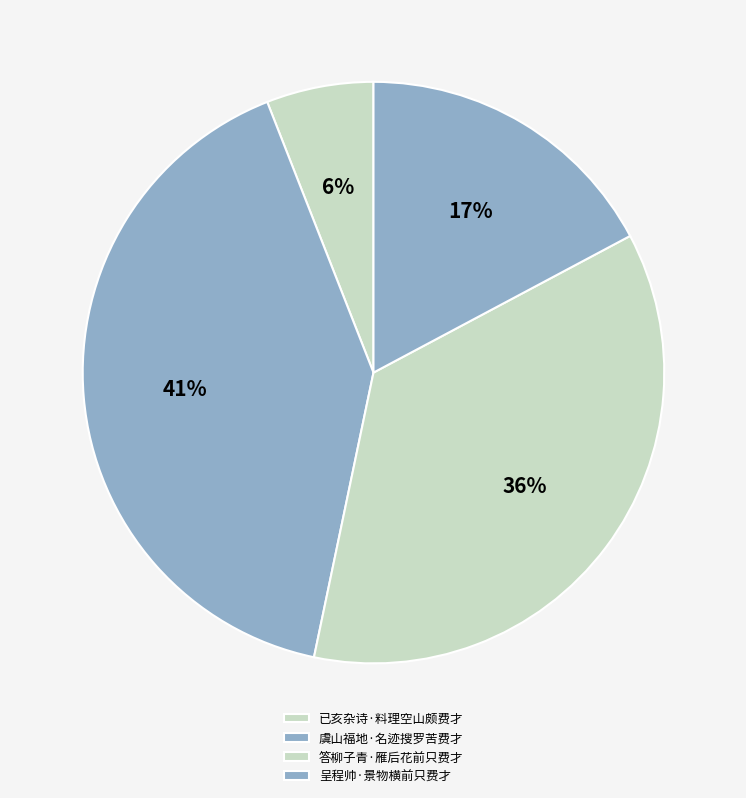

To the nearest percent, what is the difference between the 呈程帅·景物横前只费才 and 虞山福地·名迹搜罗苦费才 slice percentages?

24%